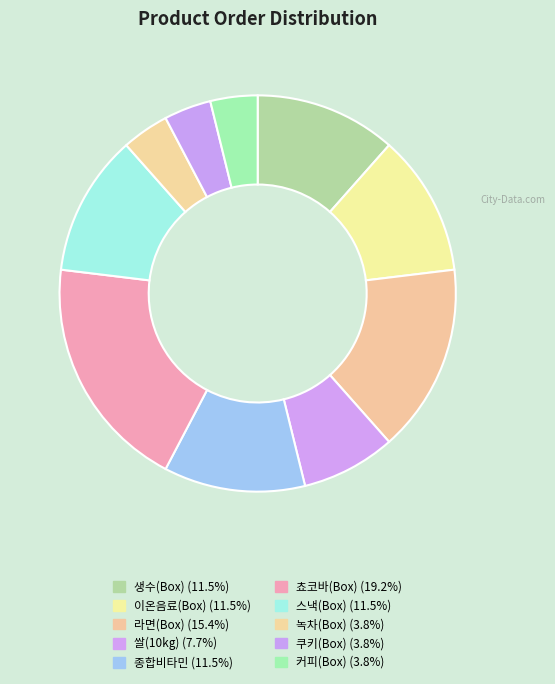

Count the number of slices in the pie.

10